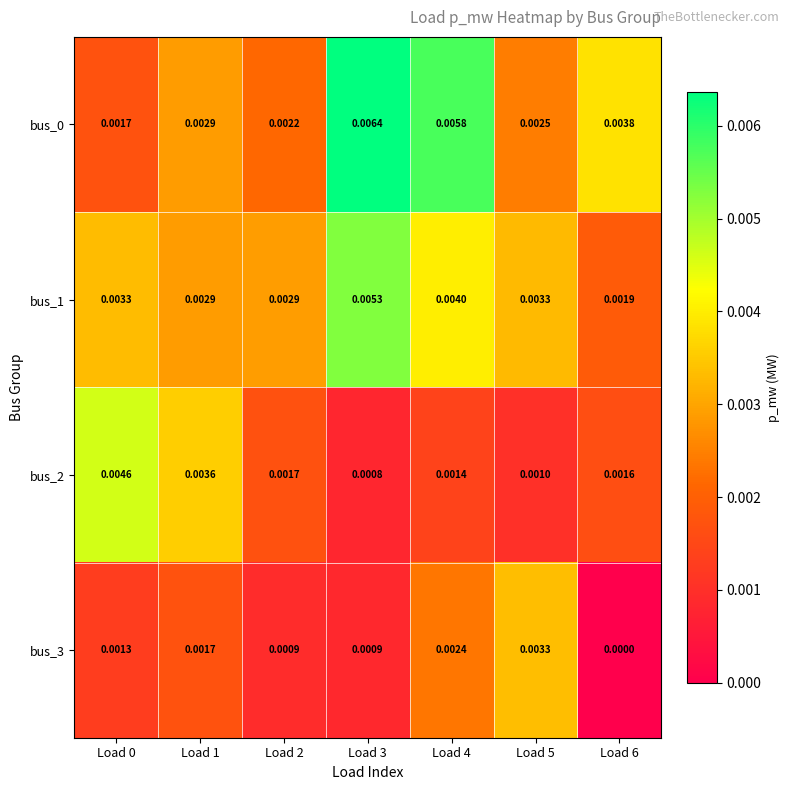

Is the value of bus_0 at Load 4 greater than the value of bus_2 at Load 1?

Yes